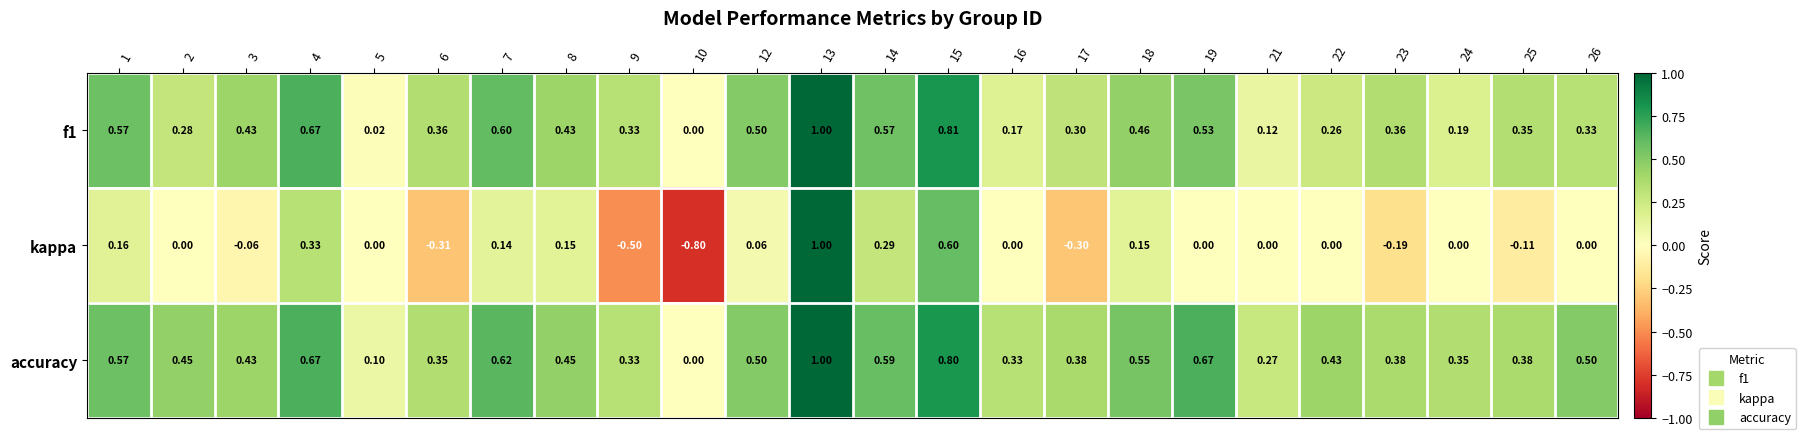

Rank the series at 18 from highest to lowest value.

accuracy, f1, kappa